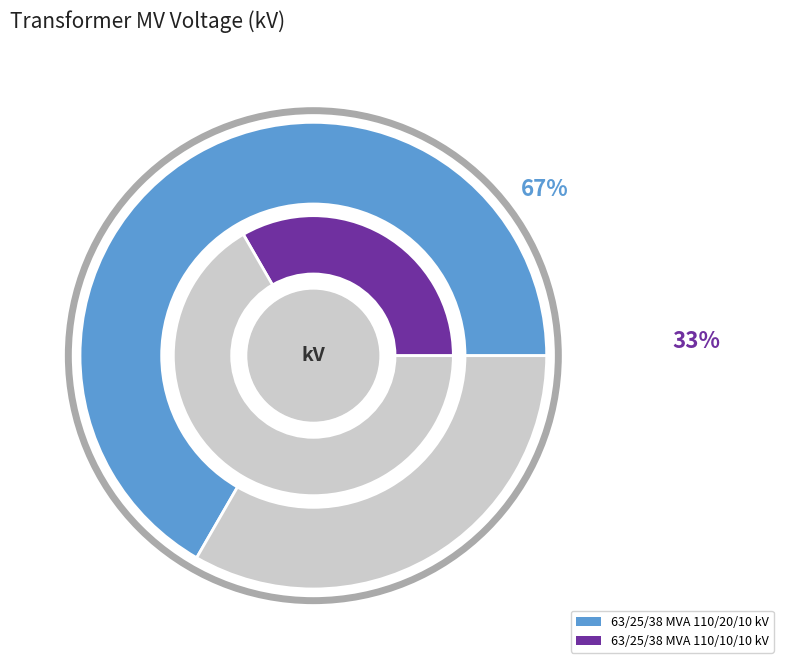

Rank the categories by value from lowest to highest.

63/25/38 MVA 110/10/10 kV, 63/25/38 MVA 110/20/10 kV